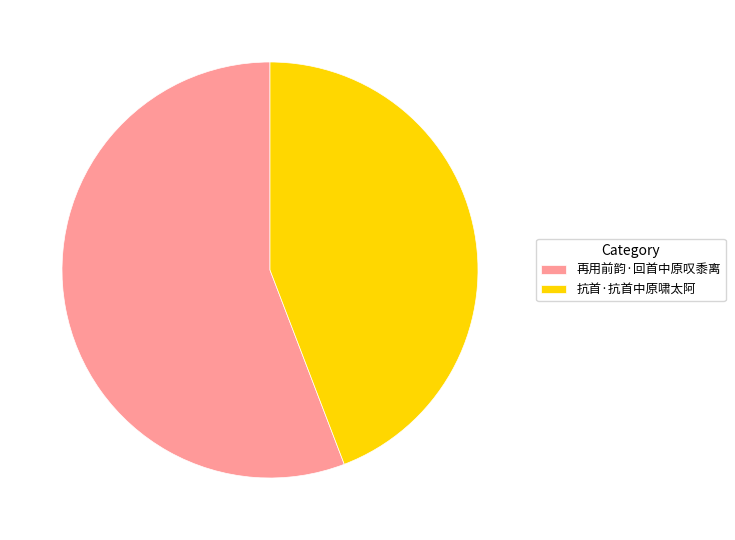

Does any single category account for the majority?

Yes